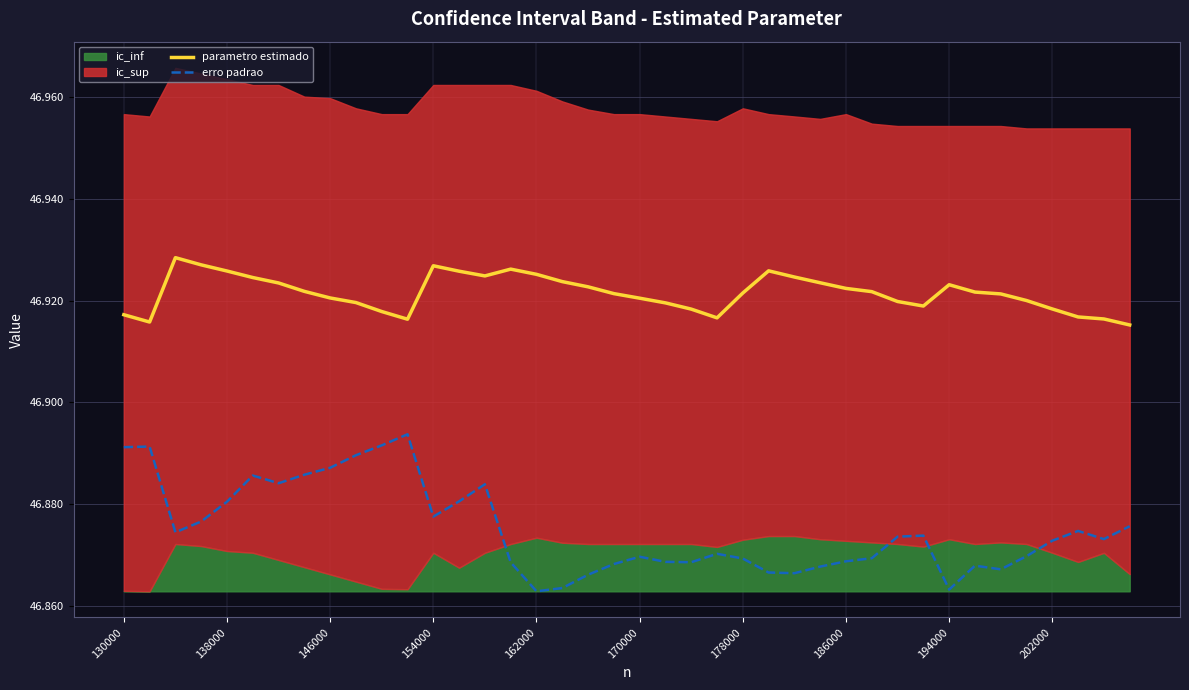

True or false: erro padrao and parametro estimado cross at least once.

False